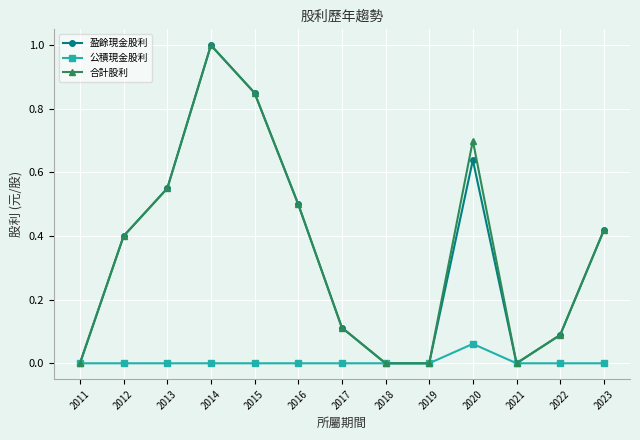

Does the chart display data point markers on the line(s)?

Yes